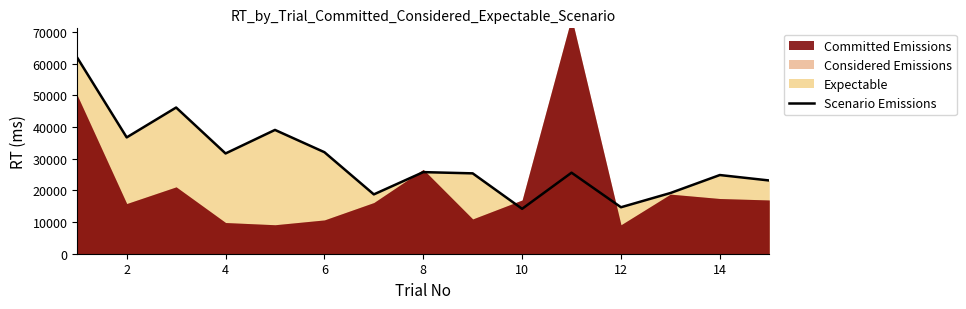

What is the minimum value for Scenario Emissions?

14180